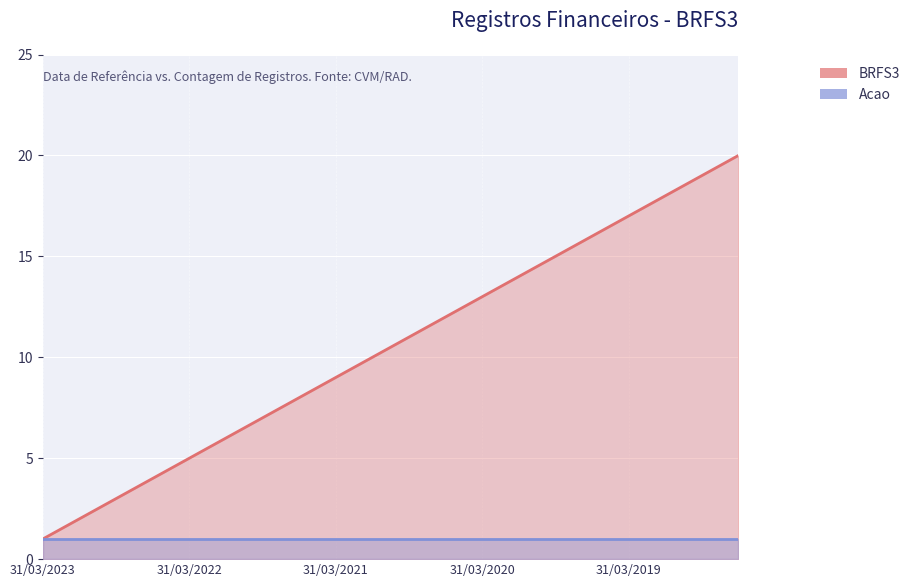

Reading left to right, what are all the values shown in this chart?

31/03/2023=1	31/12/2022=2	30/09/2022=3	30/06/2022=4	31/03/2022=5	31/12/2021=6	30/09/2021=7	30/06/2021=8	31/03/2021=9	31/12/2020=10	30/09/2020=11	30/06/2020=12	31/03/2020=13	31/12/2019=14	30/09/2019=15	30/06/2019=16	31/03/2019=17	31/12/2018=18	30/09/2018=19	30/06/2018=20